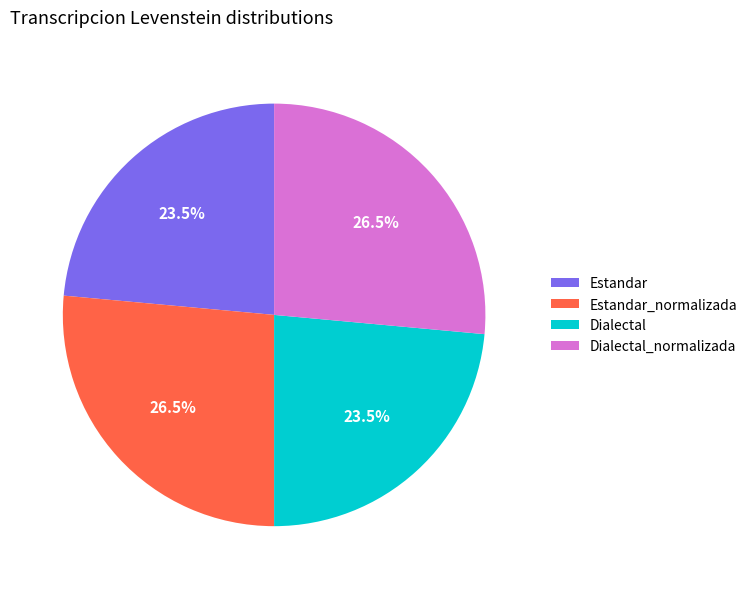

How many segments does this pie chart have?

4